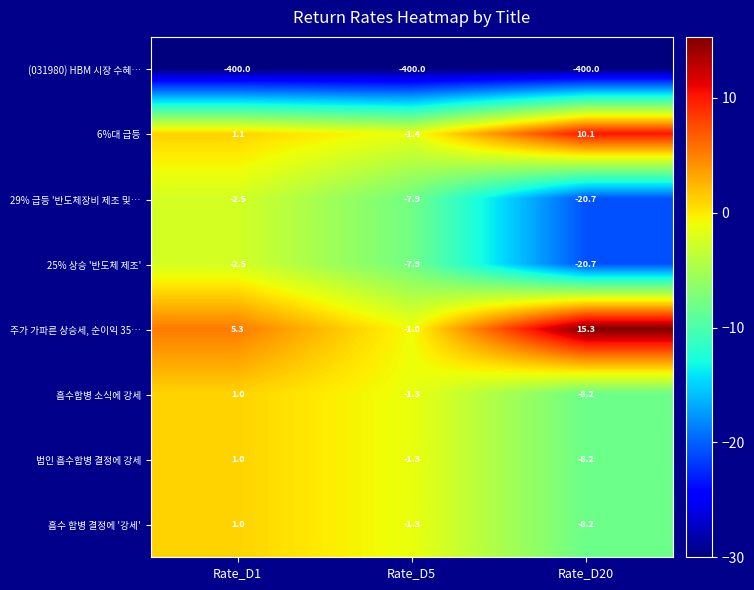

Where is 흡수합병 소식에 강세 nearest to the value -3?

Rate_D5